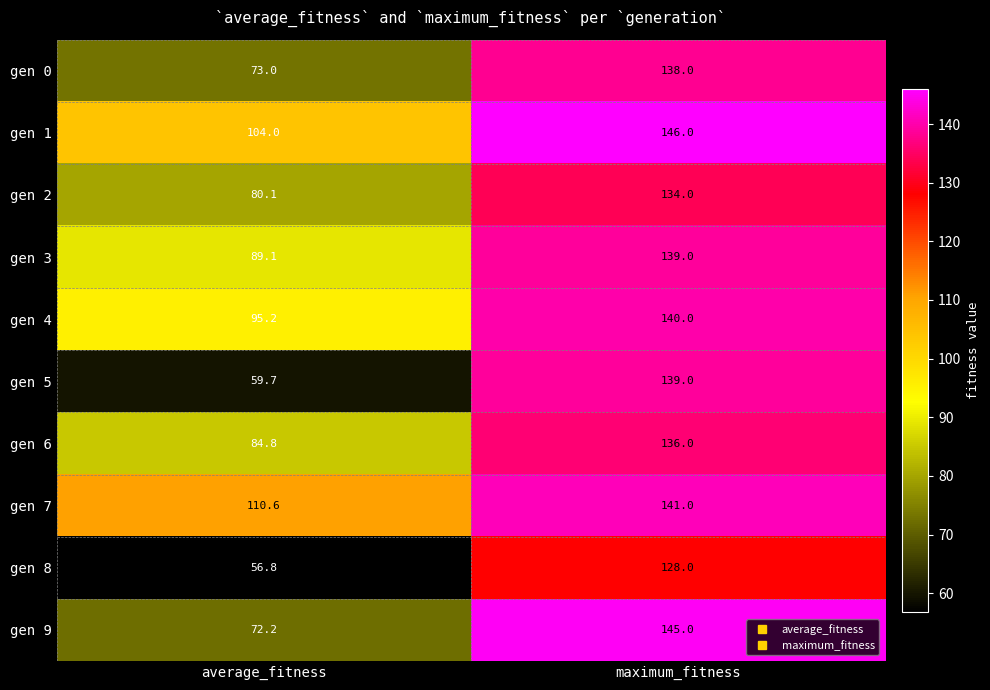

What is the difference between the gen 3 values at average_fitness and maximum_fitness?

49.9